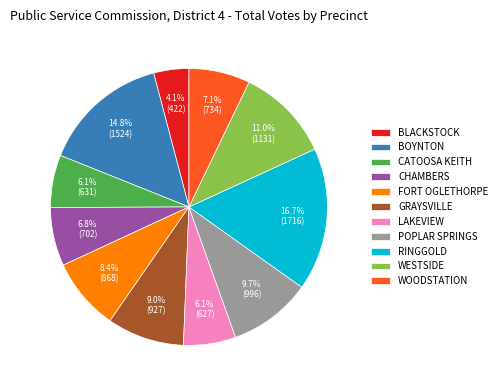

To the nearest percent, what percentage of the pie is GRAYSVILLE?

9%